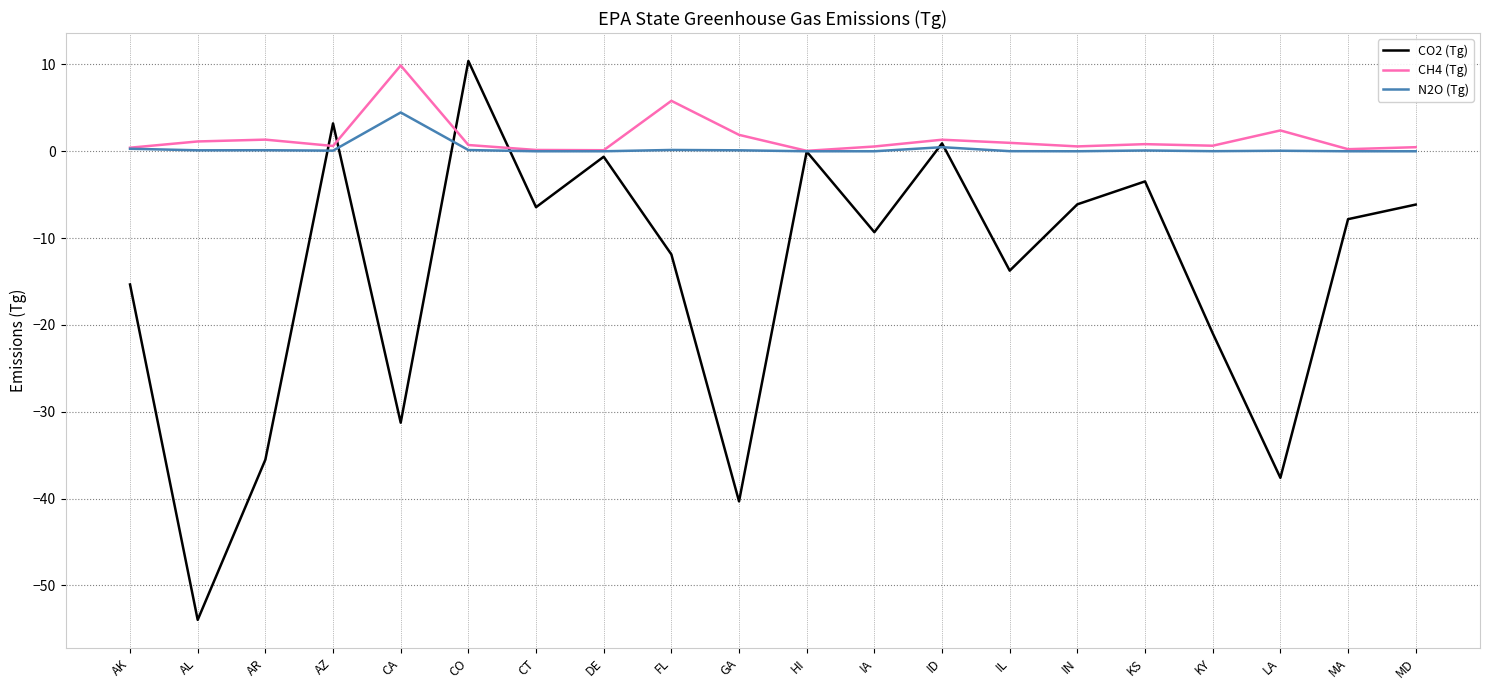

At which category is the sum across all series the highest?

CO